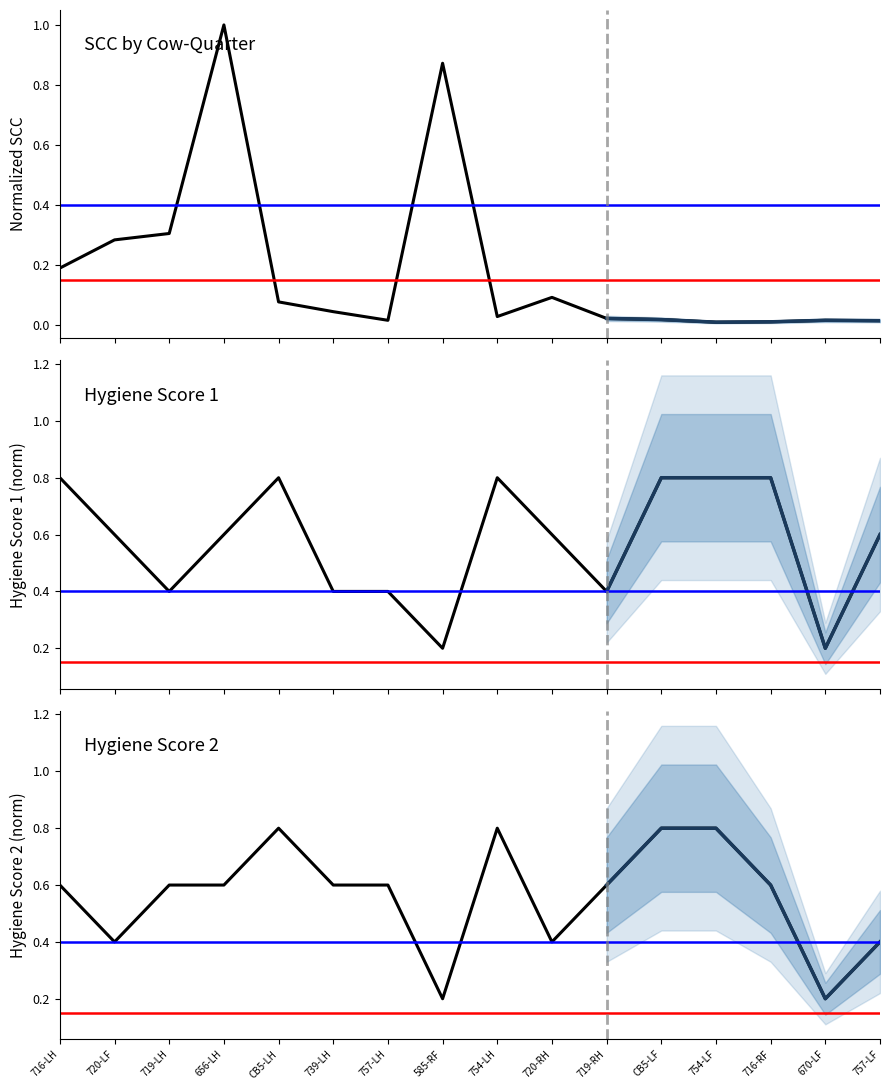

What is the greatest value displayed?

1.0